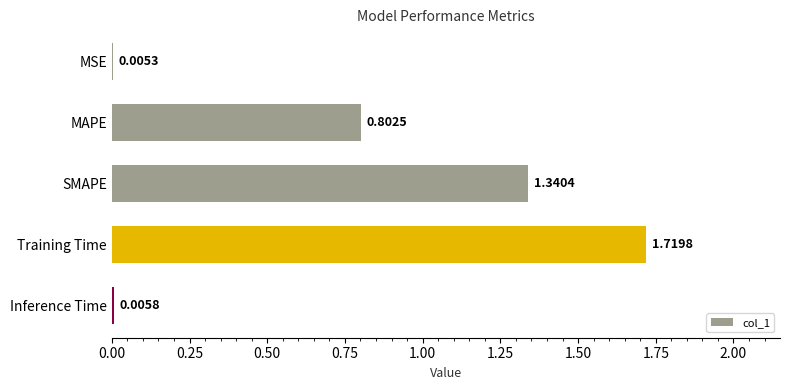

What is the change in value from SMAPE to Training Time?

+0.4